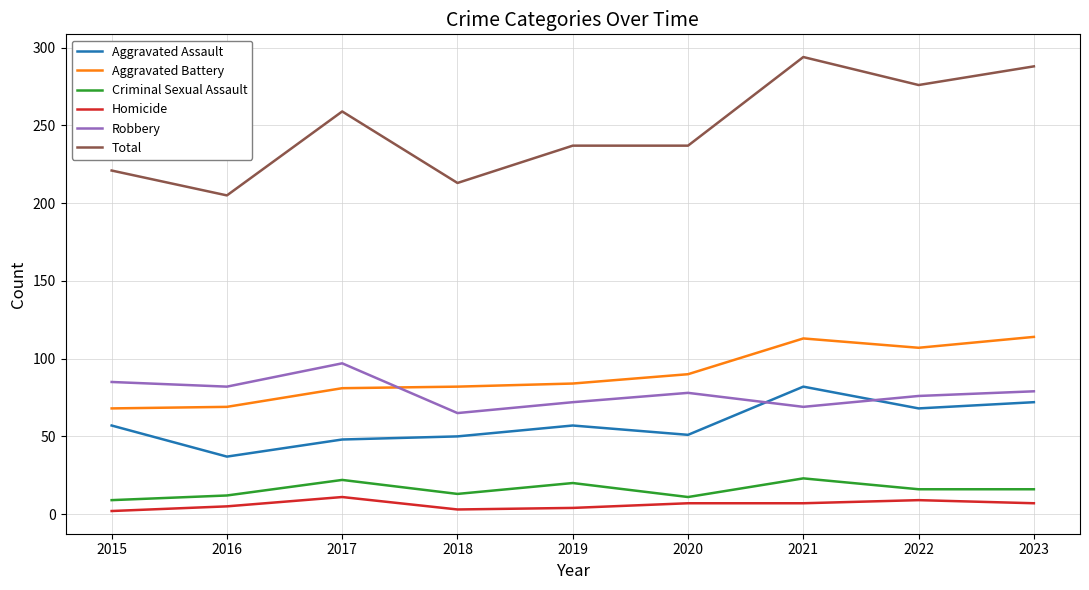

True or false: Aggravated Battery has a value of 30 at 2021.

False